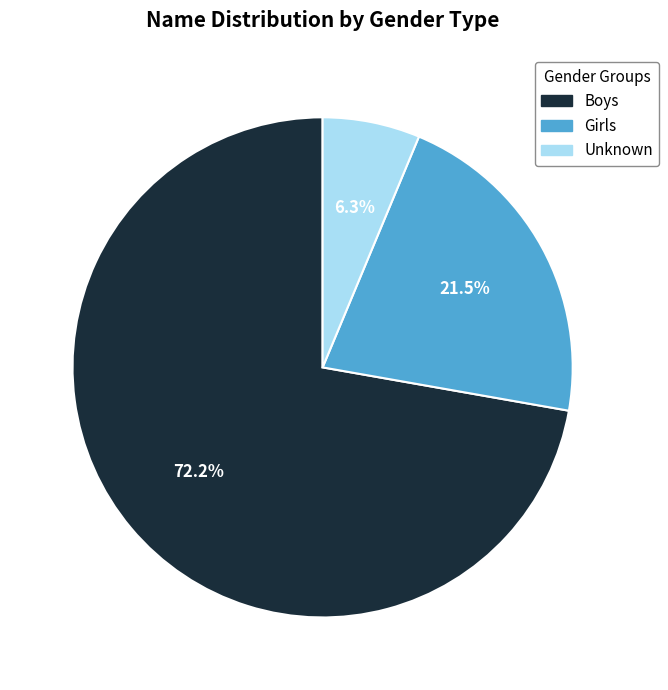

Which category has the smallest portion of the pie?

Unknown